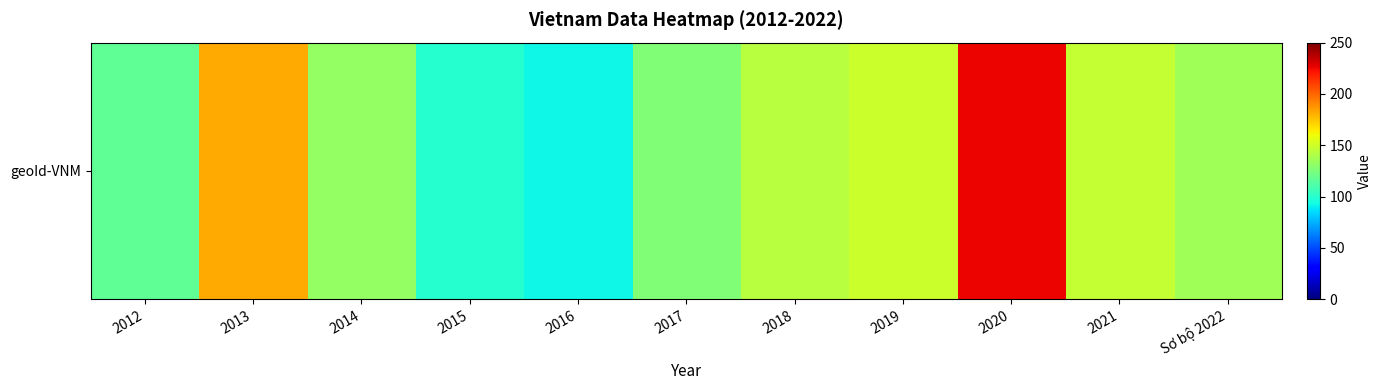

What is the approximate value at 2021?

146.5